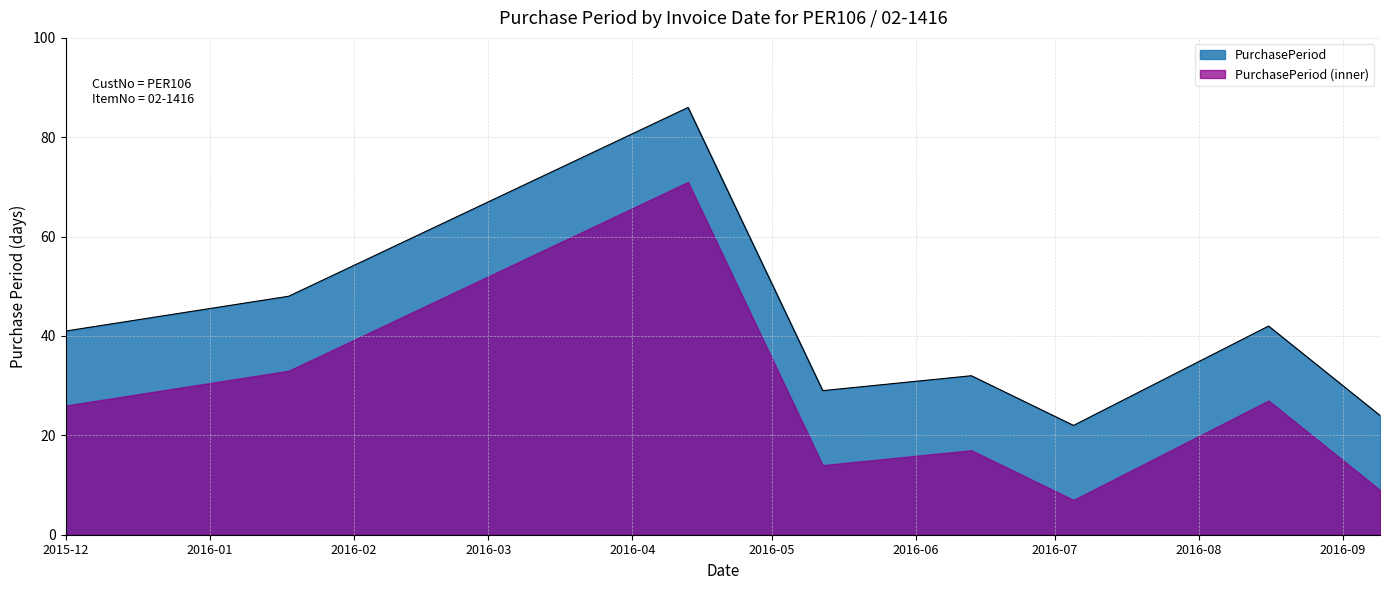

What is the difference between the maximum and second lowest values in the PurchasePeriod series?

62